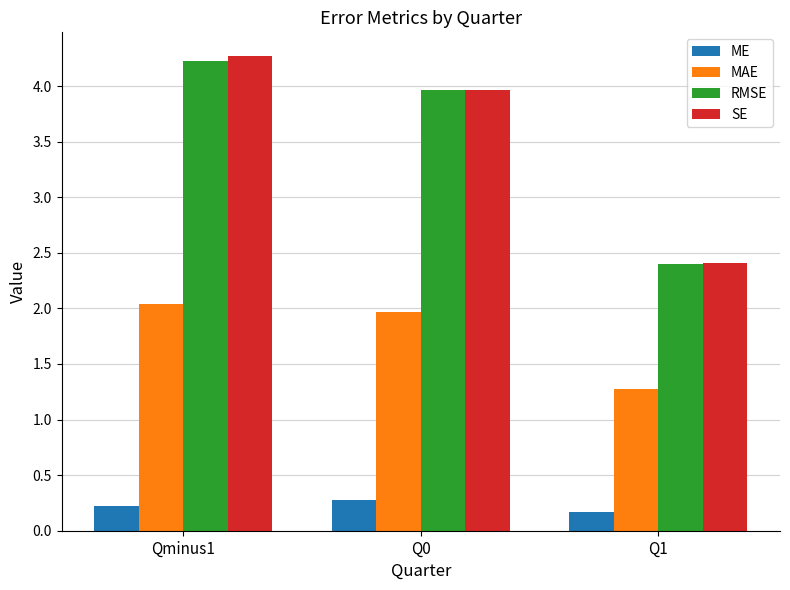

At which label does MAE reach its peak?

Qminus1